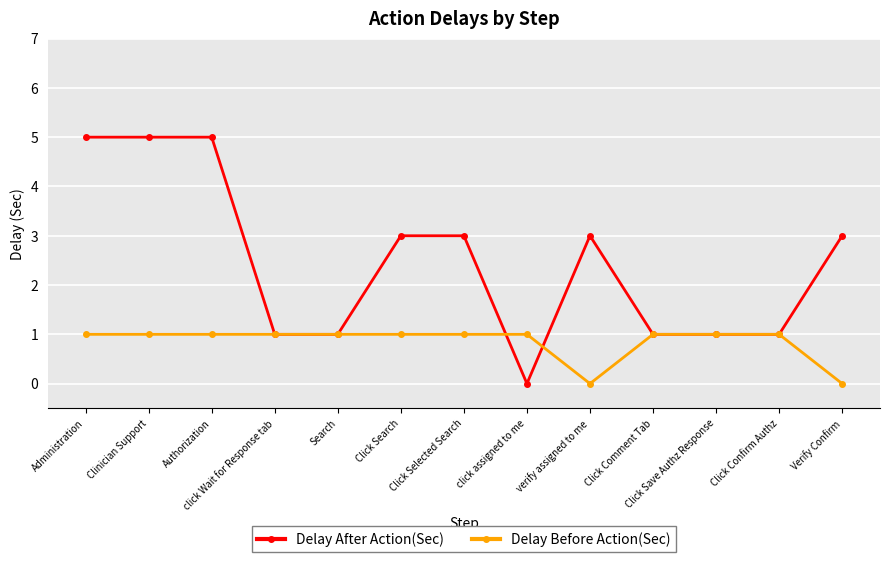

How many distinct data groups are displayed?

2